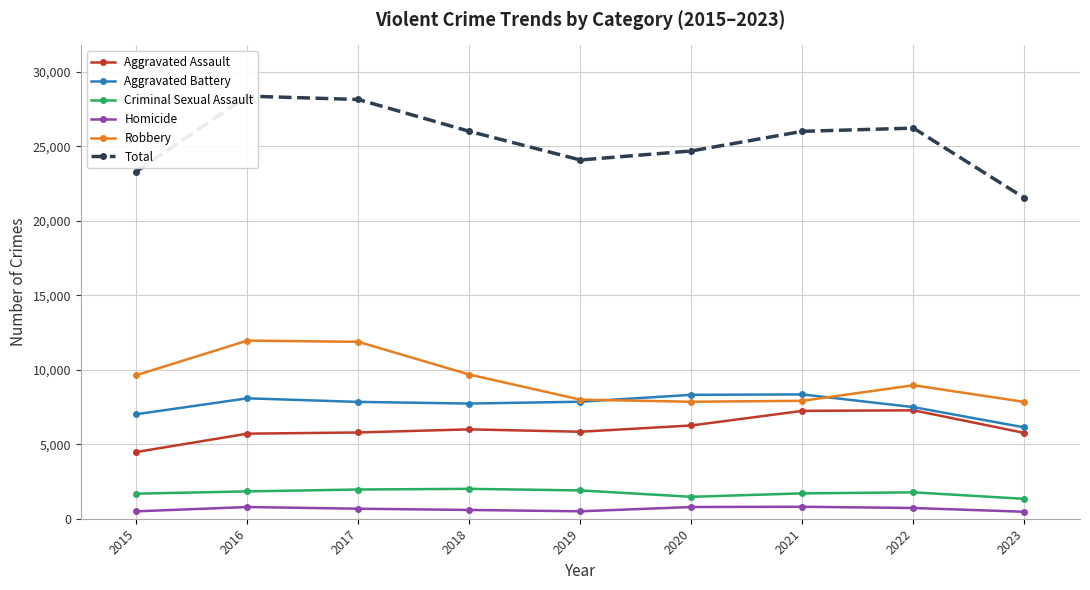

Which series has the largest total across all categories?

Total